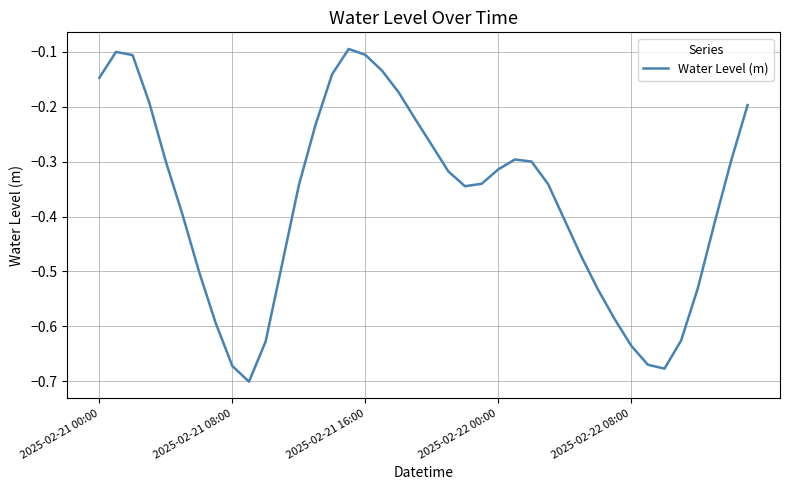

What is the difference between the maximum and minimum values?

0.6